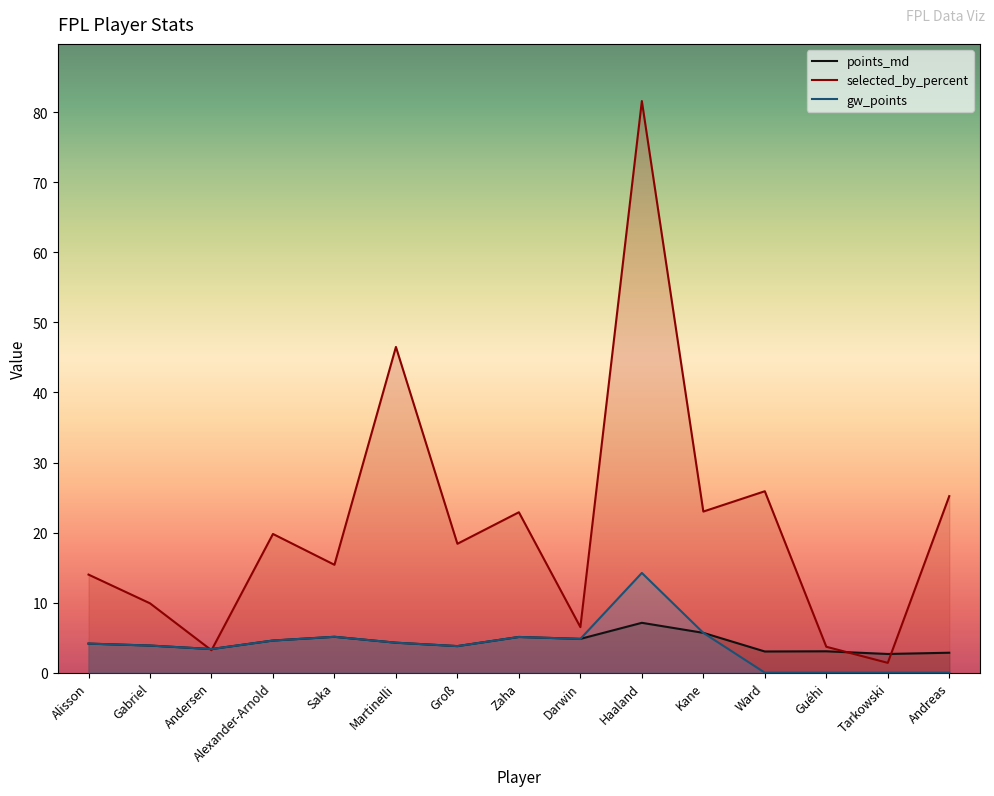

How many data points in selected_by_percent are less than 18?

7